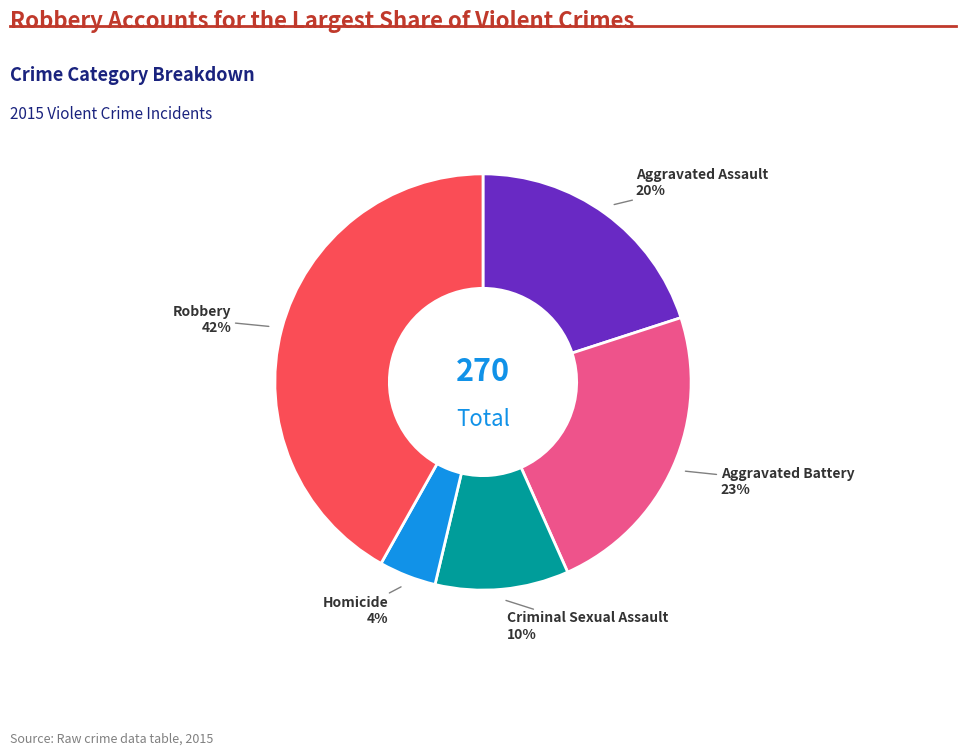

To the nearest percent, what is the average slice percentage?

20%